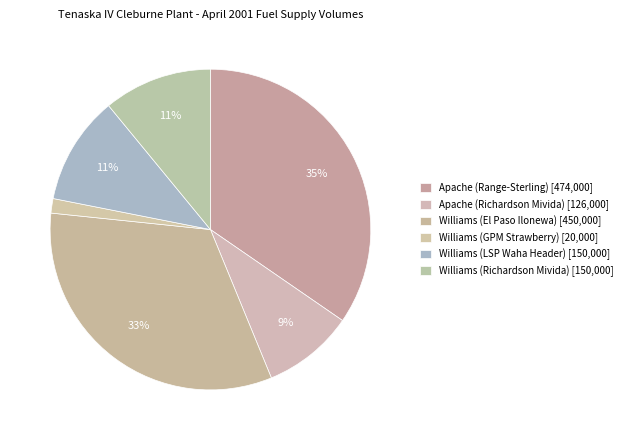

To the nearest percent, what percentage of the pie is Apache (Richardson Mivida)?

9%